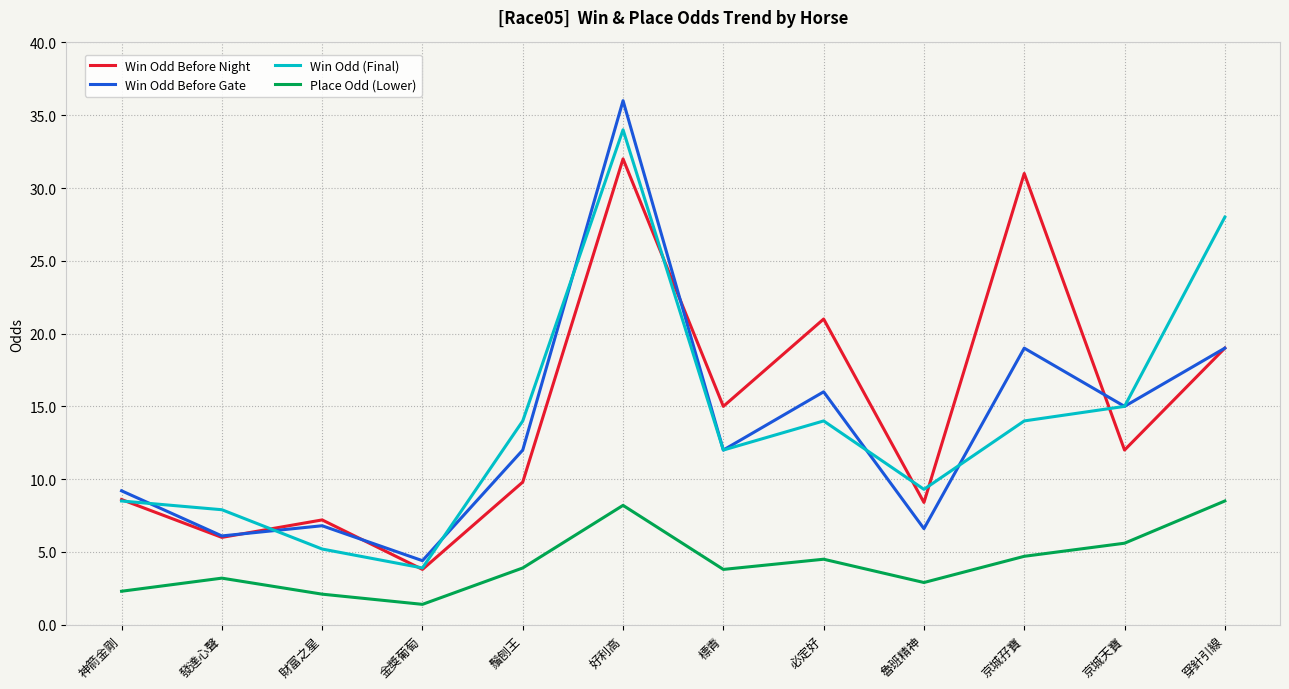

Rank the series by their maximum value, from lowest to highest.

Place Odd (Lower), Win Odd Before Night, Win Odd (Final), Win Odd Before Gate